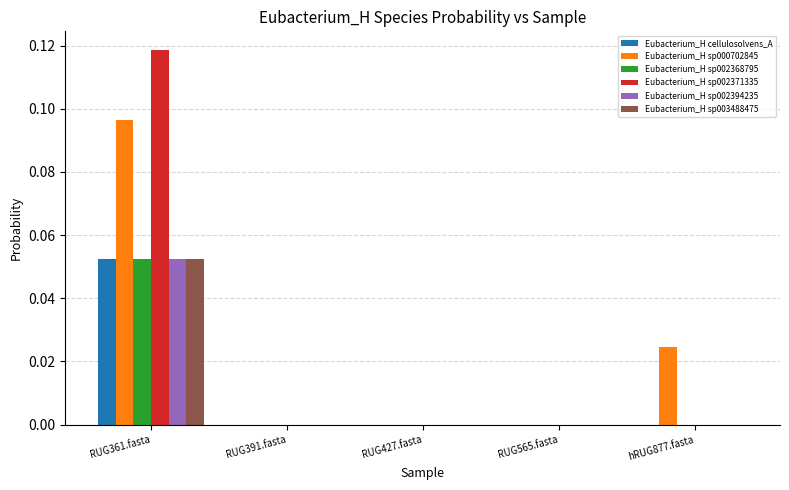

How many groups of bars are there?

5